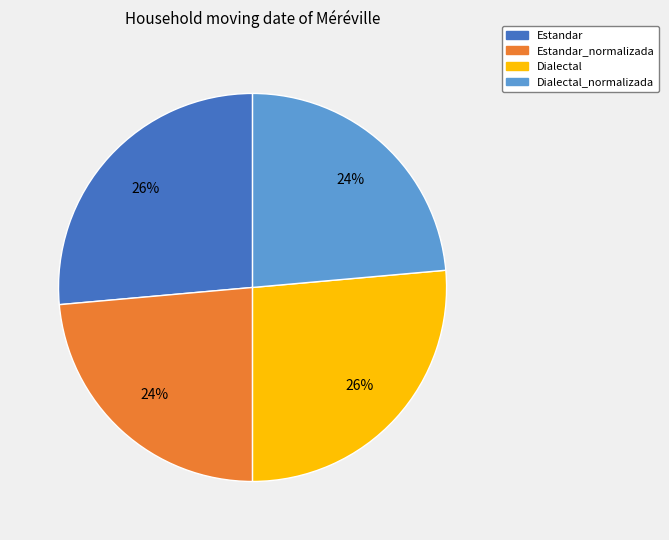

Which has a higher value, Dialectal or Estandar_normalizada?

Dialectal